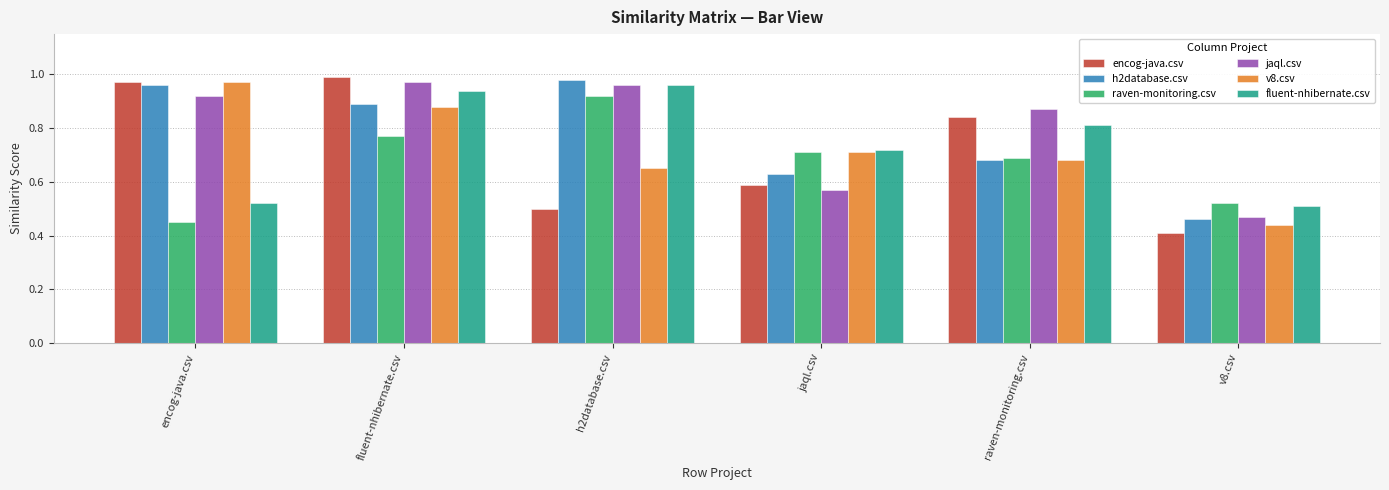

How many distinct data groups are displayed?

6